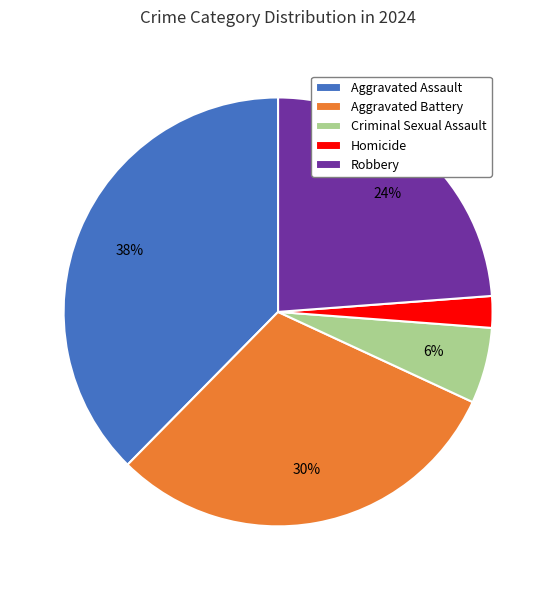

Is Homicide the majority of the pie?

No